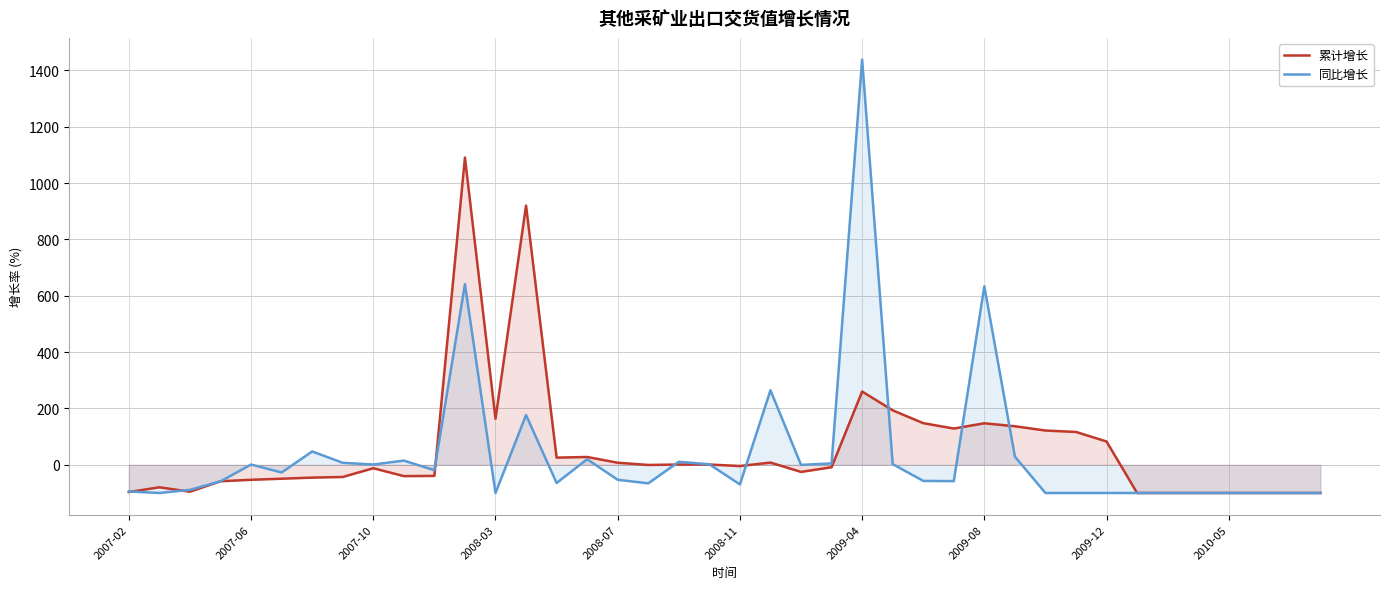

What is the minimum value shown in the chart?

-100.0